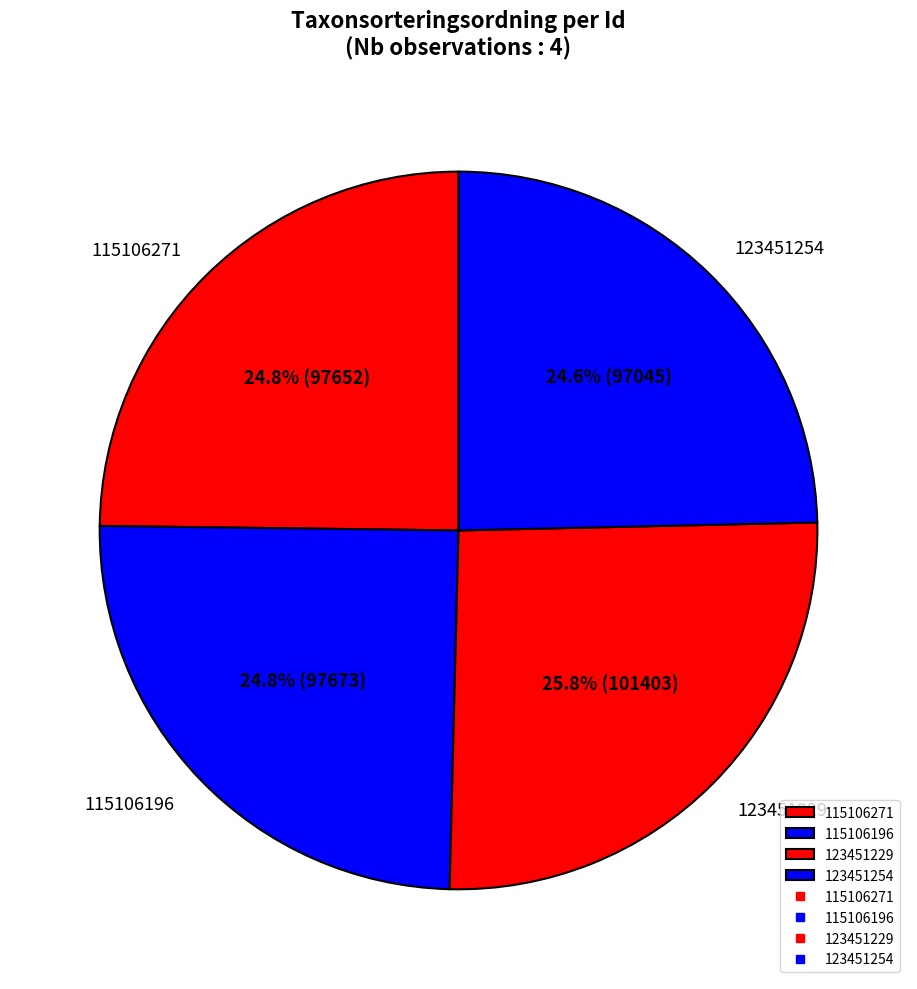

To the nearest percent, what percentage of the pie is 123451254?

25%